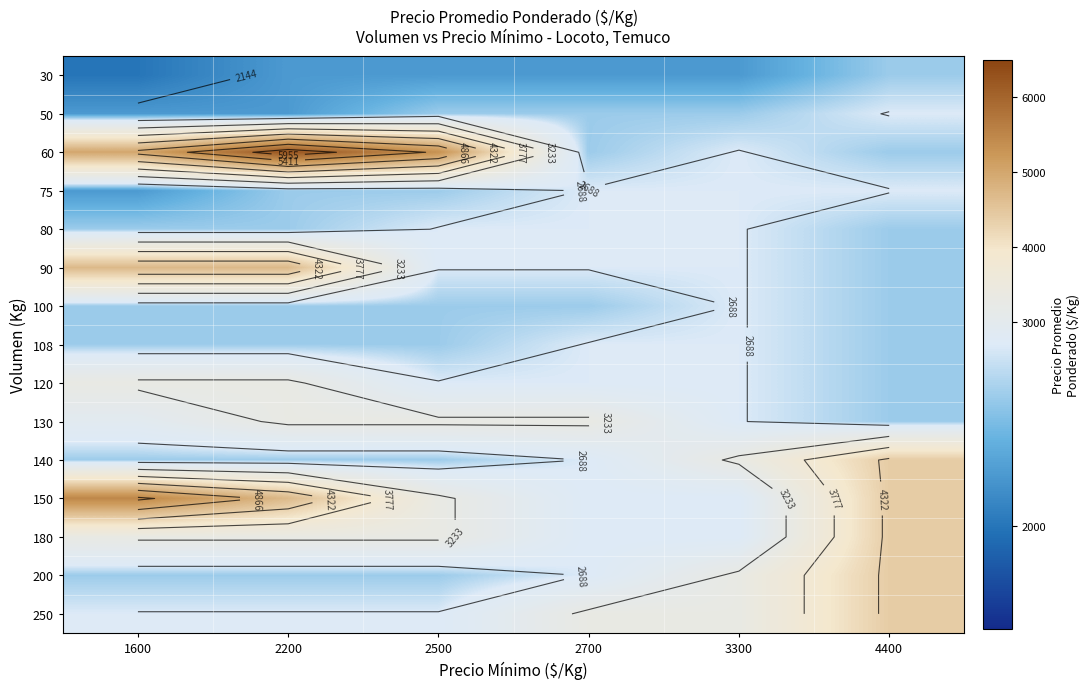

What value does the 30 series have at 2500, to the nearest 50?

2200